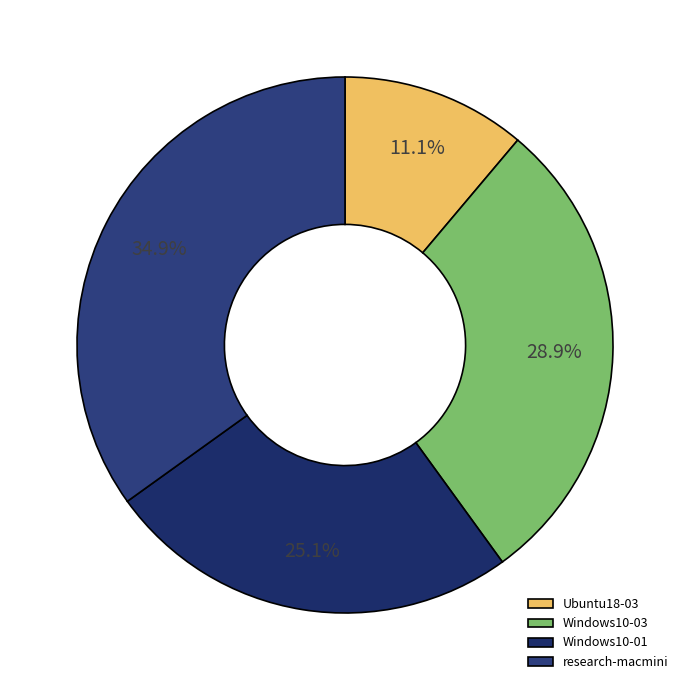

To the nearest percent, what portion does Ubuntu18-03 represent?

11%